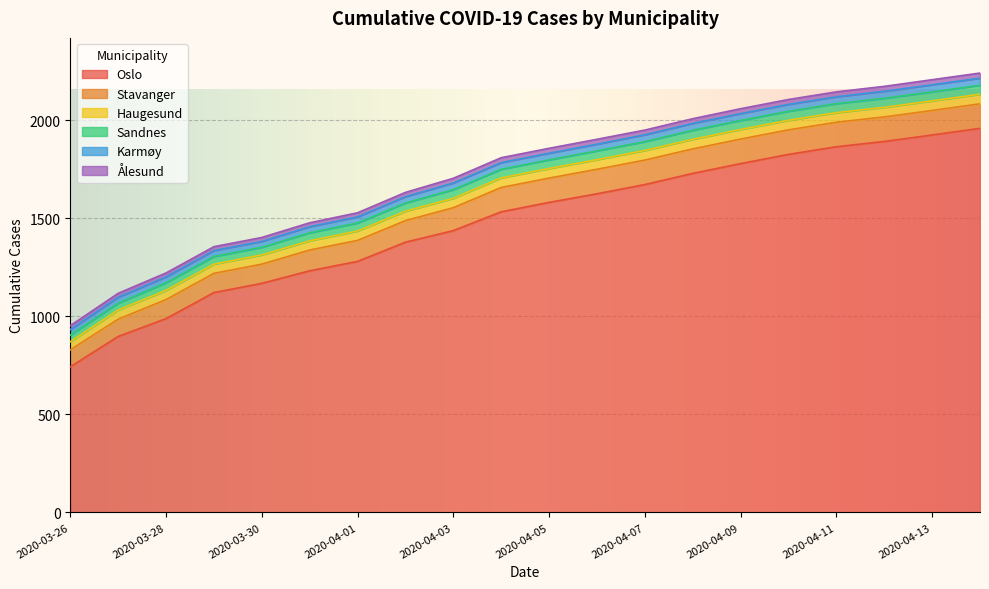

Reading left to right, list all the values displayed in this chart.

Oslo: 743	898	989	1122	1169	1233	1281	1379	1438	1534	1582	1626	1673	1730	1780	1827	1866	1893	1926	1960
Stavanger: 87	88	97	98	98	106	107	110	117	124	124	125	125	125	125	125	125	125	125	125
Haugesund: 41	47	47	47	47	47	48	48	48	49	49	49	49	49	49	49	49	49	49	49
Sandnes: 34	35	39	39	39	41	41	42	44	44	44	45	45	46	46	46	46	46	46	46
Karmøy: 28	30	30	30	30	31	31	32	34	34	34	34	35	35	35	35	35	36	36	36
Ålesund: 20	20	20	20	20	20	21	22	24	25	25	25	24	24	25	25	25	25	26	26